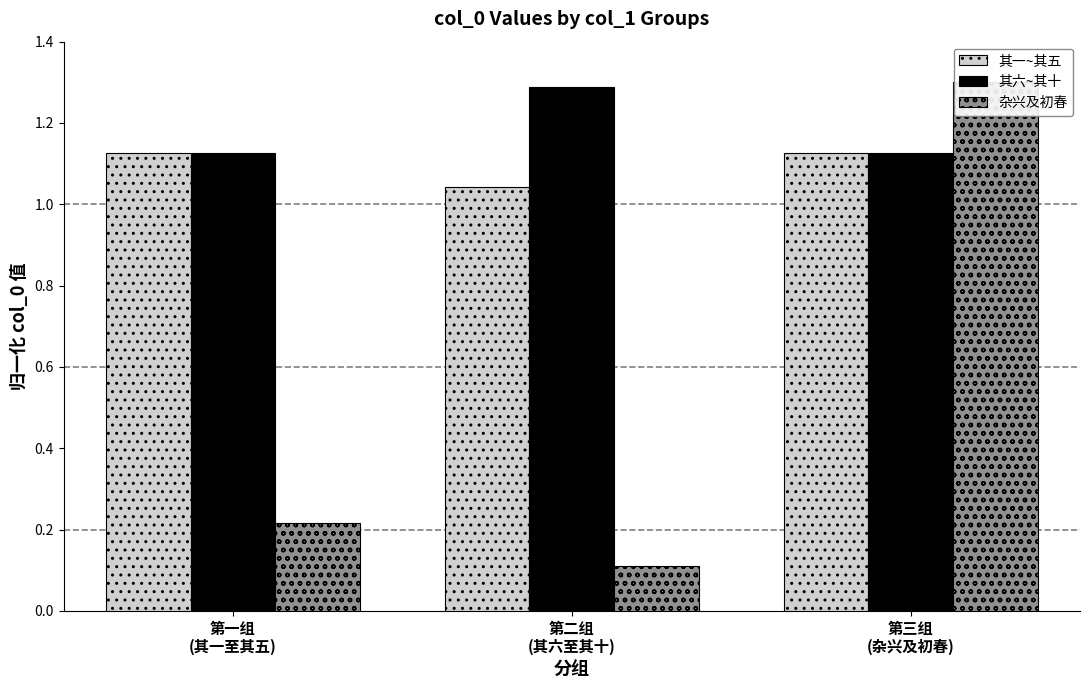

What is the value of the 其六~其十 bar at the 3rd from the left?

1.1